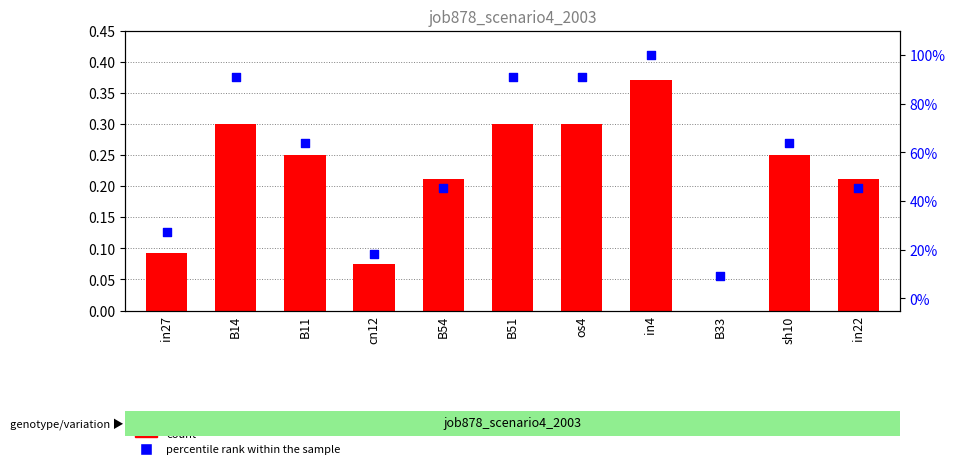

Which series reaches the maximum Y coordinate?

percentile rank within the sample